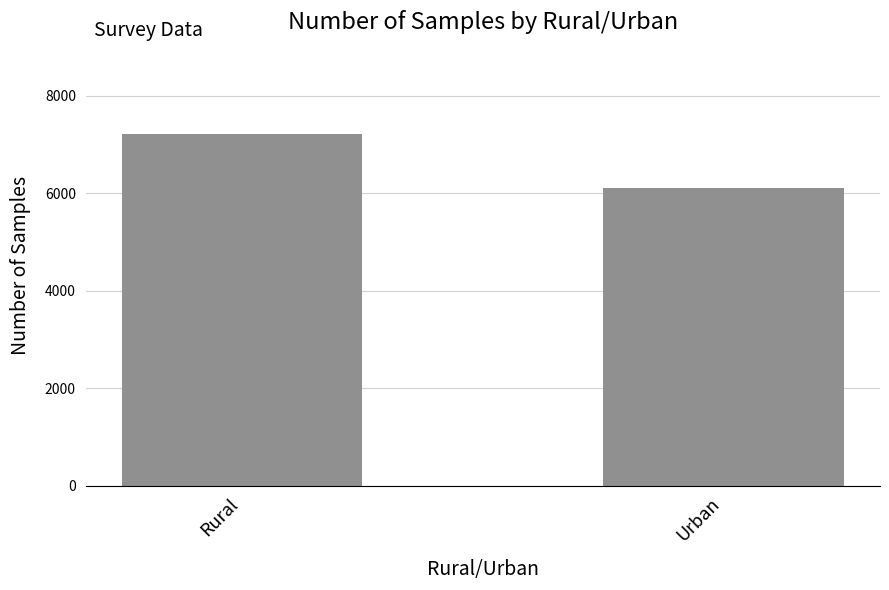

What is the sum of all values?

13322